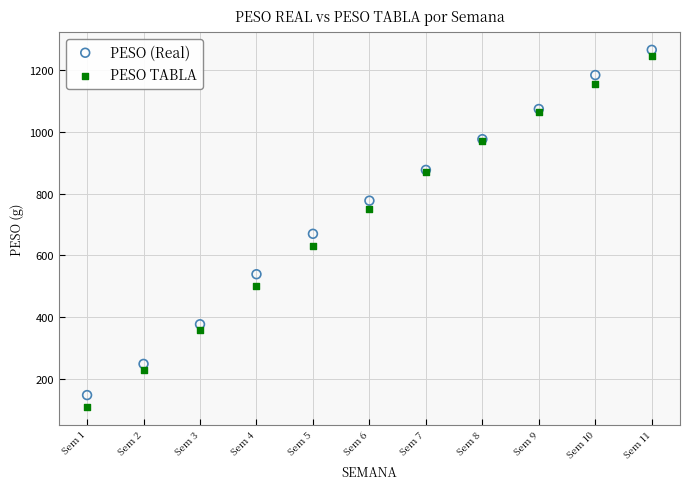

Across all series, what Y value is closest to 687?

670.0